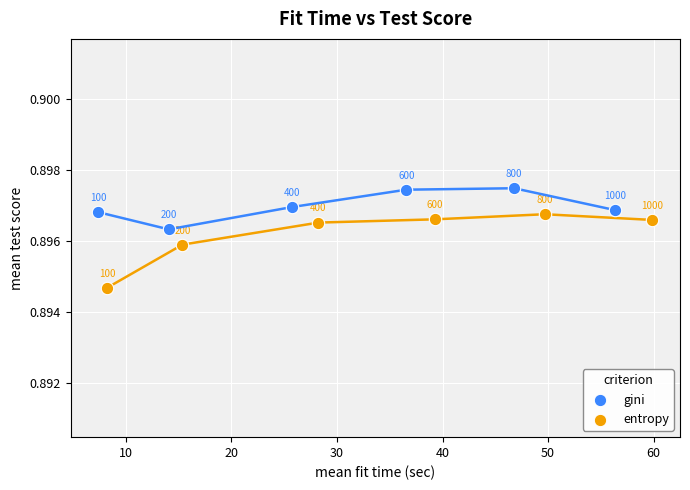

Which series reaches the minimum Y coordinate?

entropy